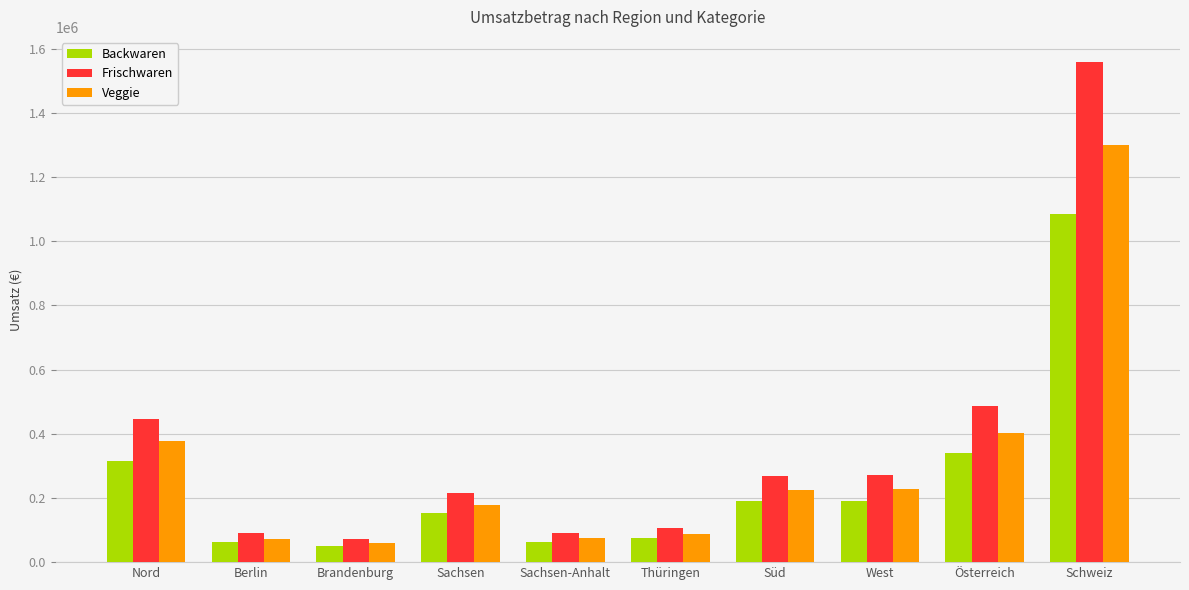

What is the greatest value displayed?

1558475.9